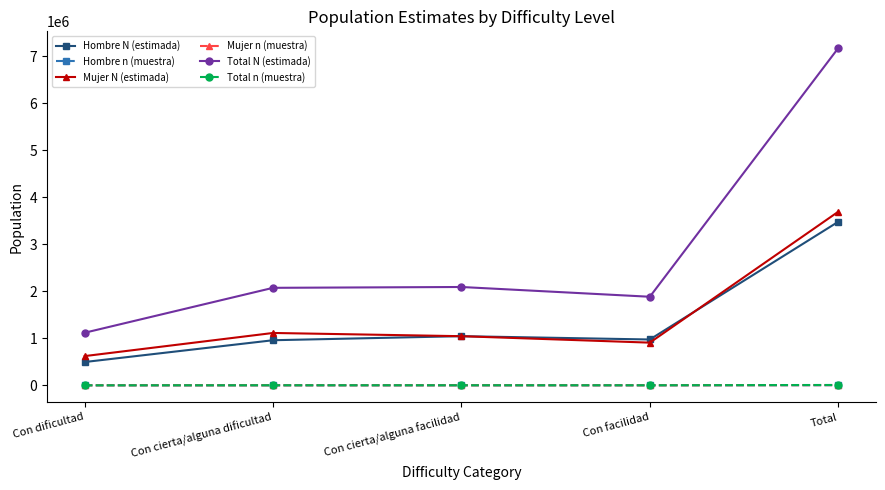

What is the difference between the Mujer N (estimada) values at Con cierta/alguna dificultad and Con cierta/alguna facilidad?

68740